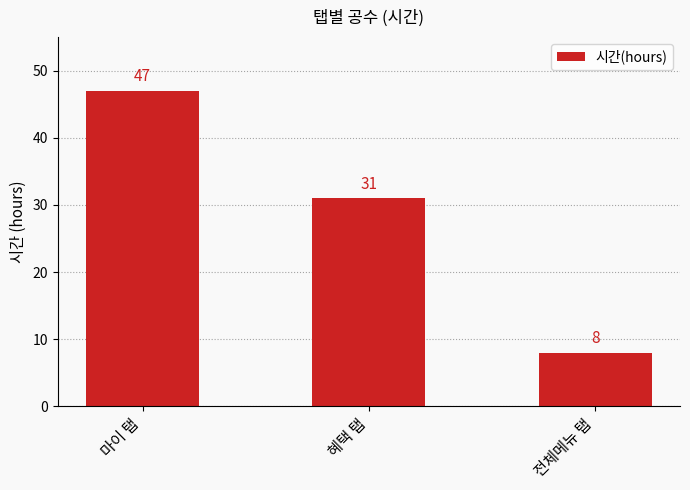

What is the minimum value shown in the chart?

8